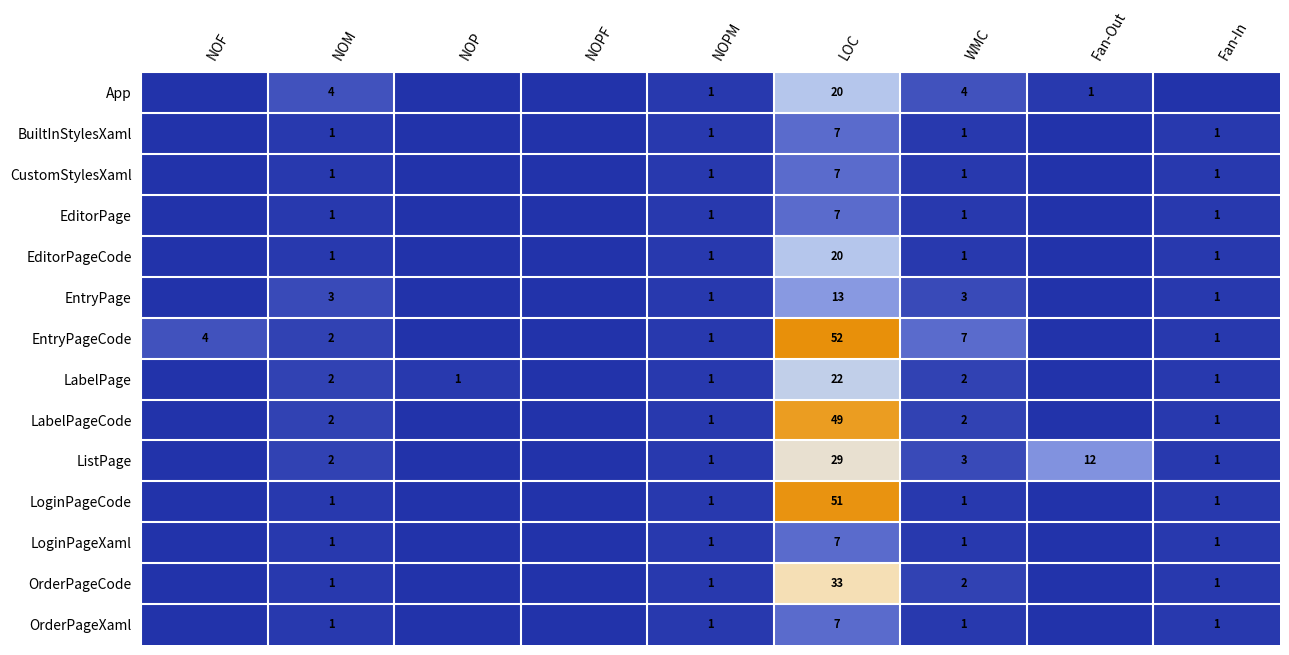

How many series are shown in this chart?

14